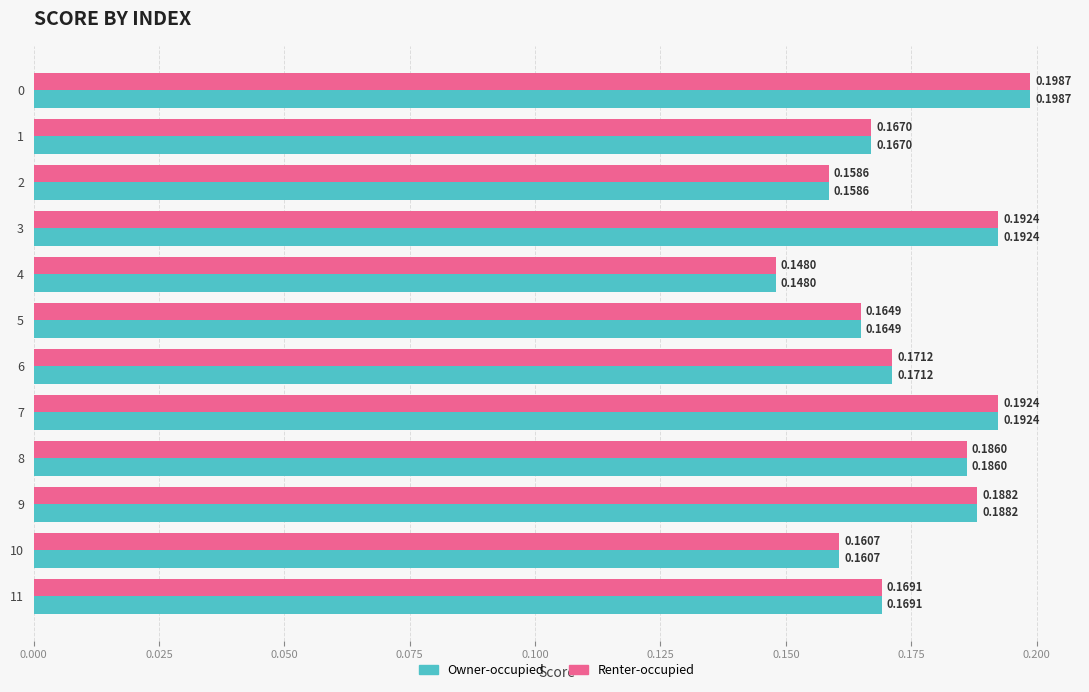

What is the total value across all series at 7?

0.4